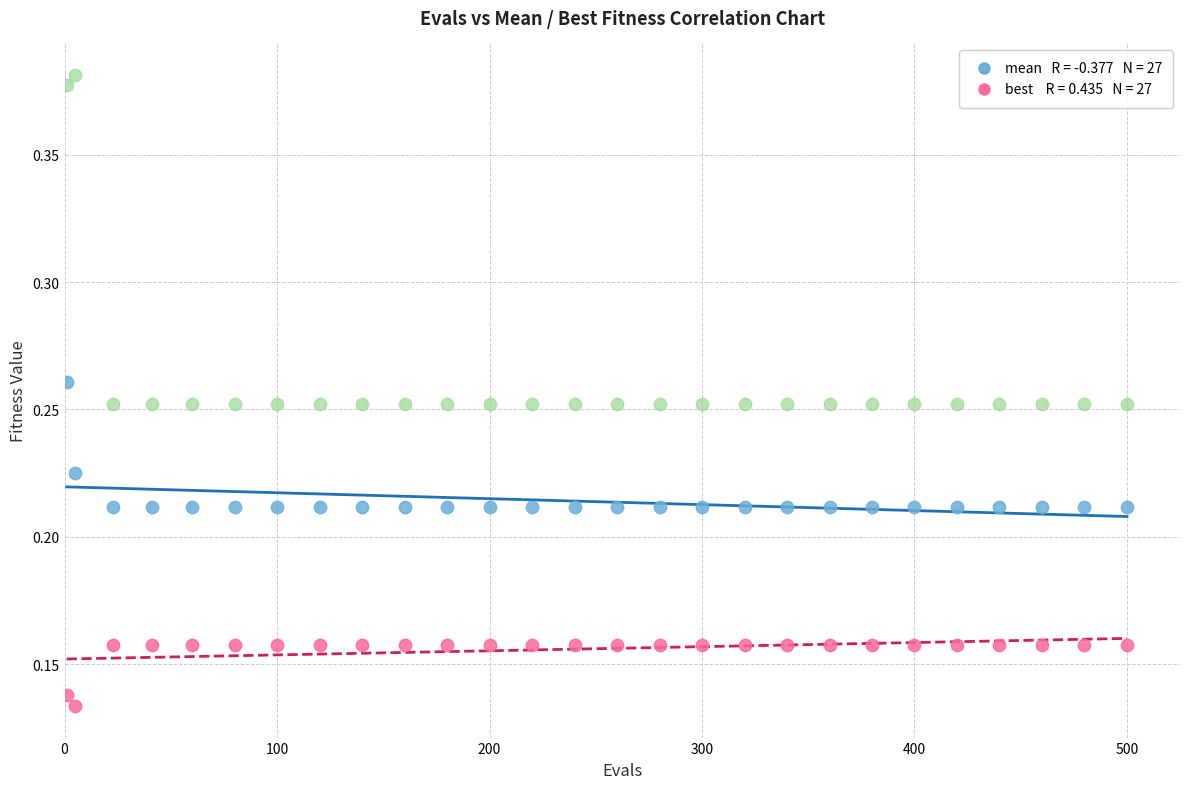

Across all data points, what is the range of X values (max minus min)?

499.0